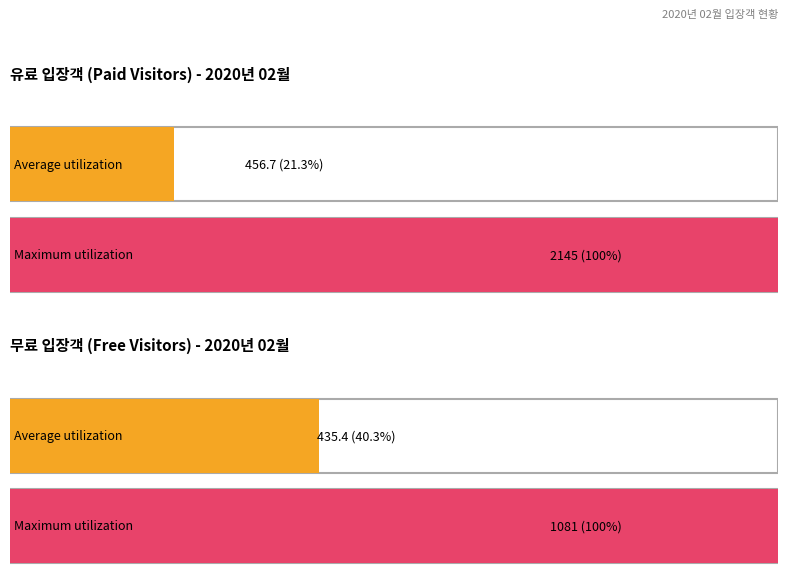

What is the highest value of the 무료합계 series?

1081